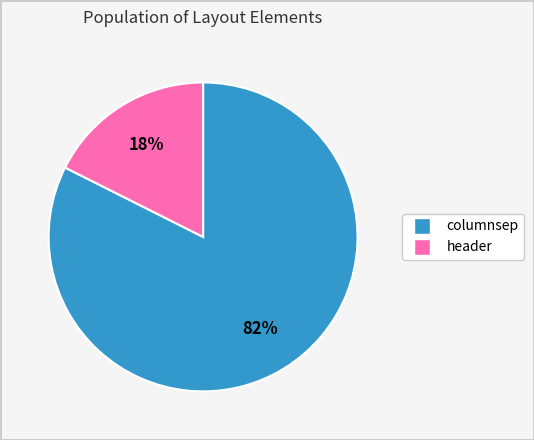

Is the sum of header and columnsep greater than half?

Yes